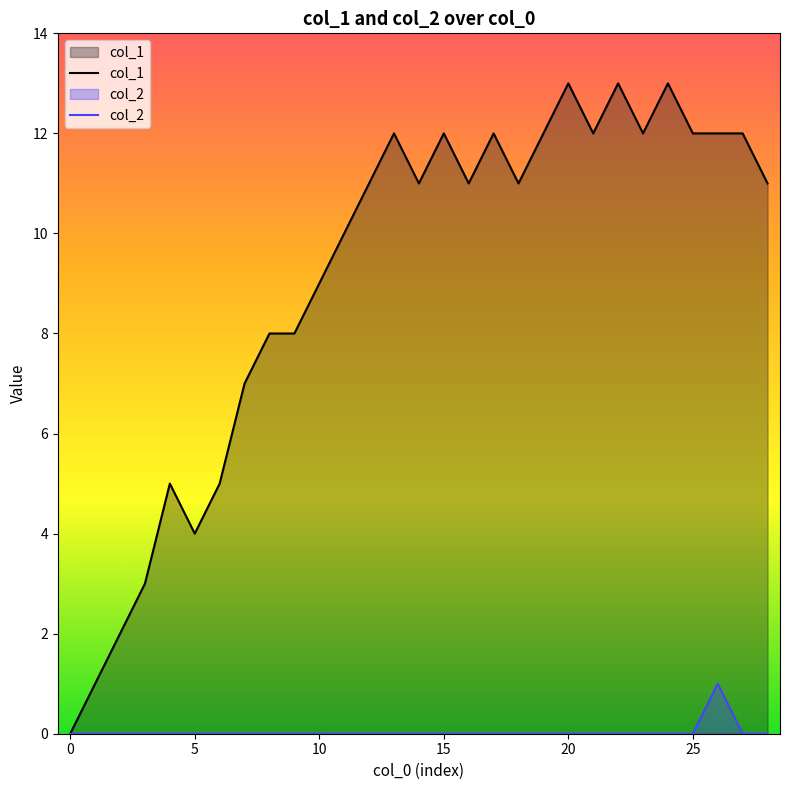

What is the maximum value shown in the chart?

13